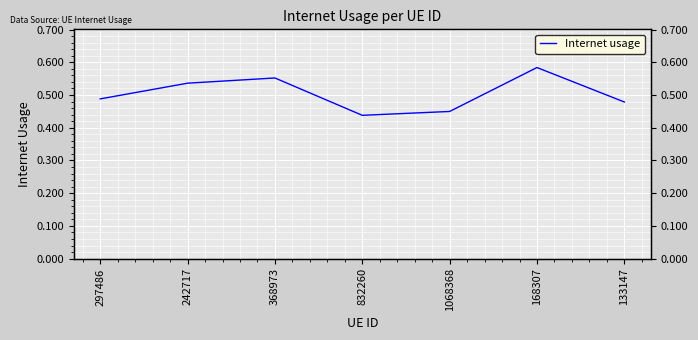

How many series are shown in this chart?

1